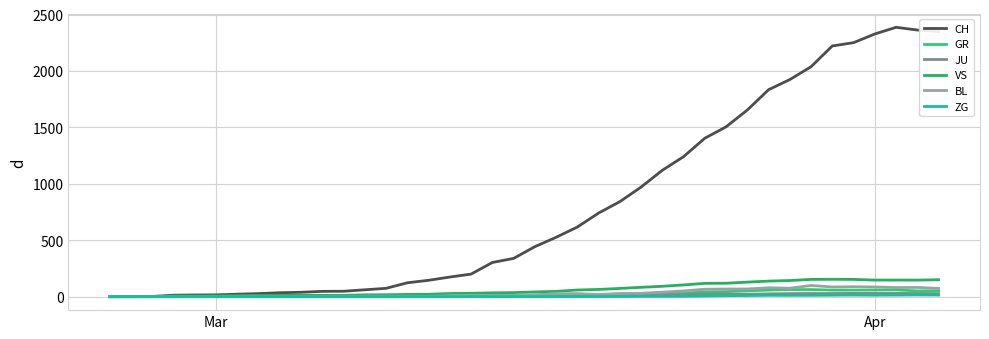

What is the difference between the second highest and minimum values in the GR series?

63